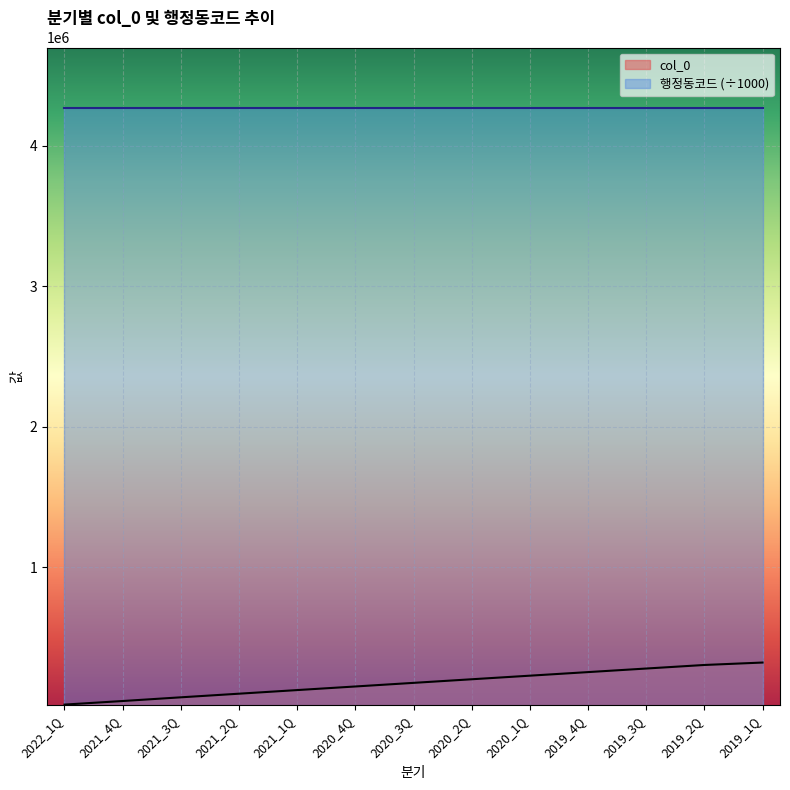

What is the sum of all values?

2317109